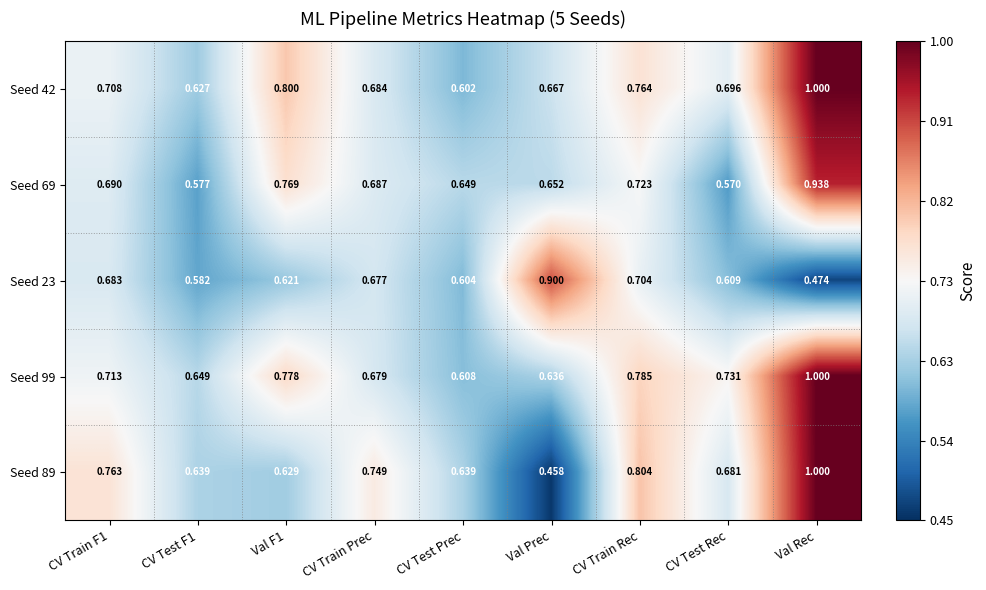

At which label is Seed 23 closest to 0?

Val Rec